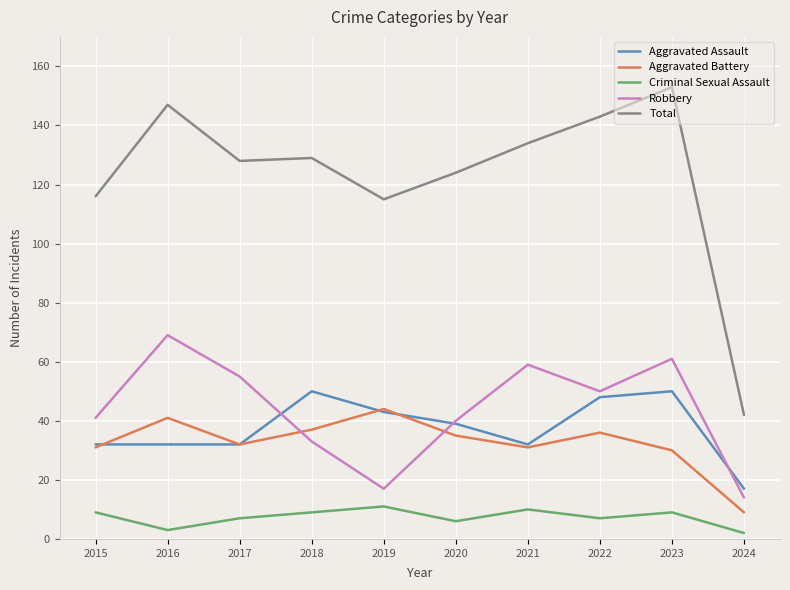

What is the maximum value shown in the chart?

153